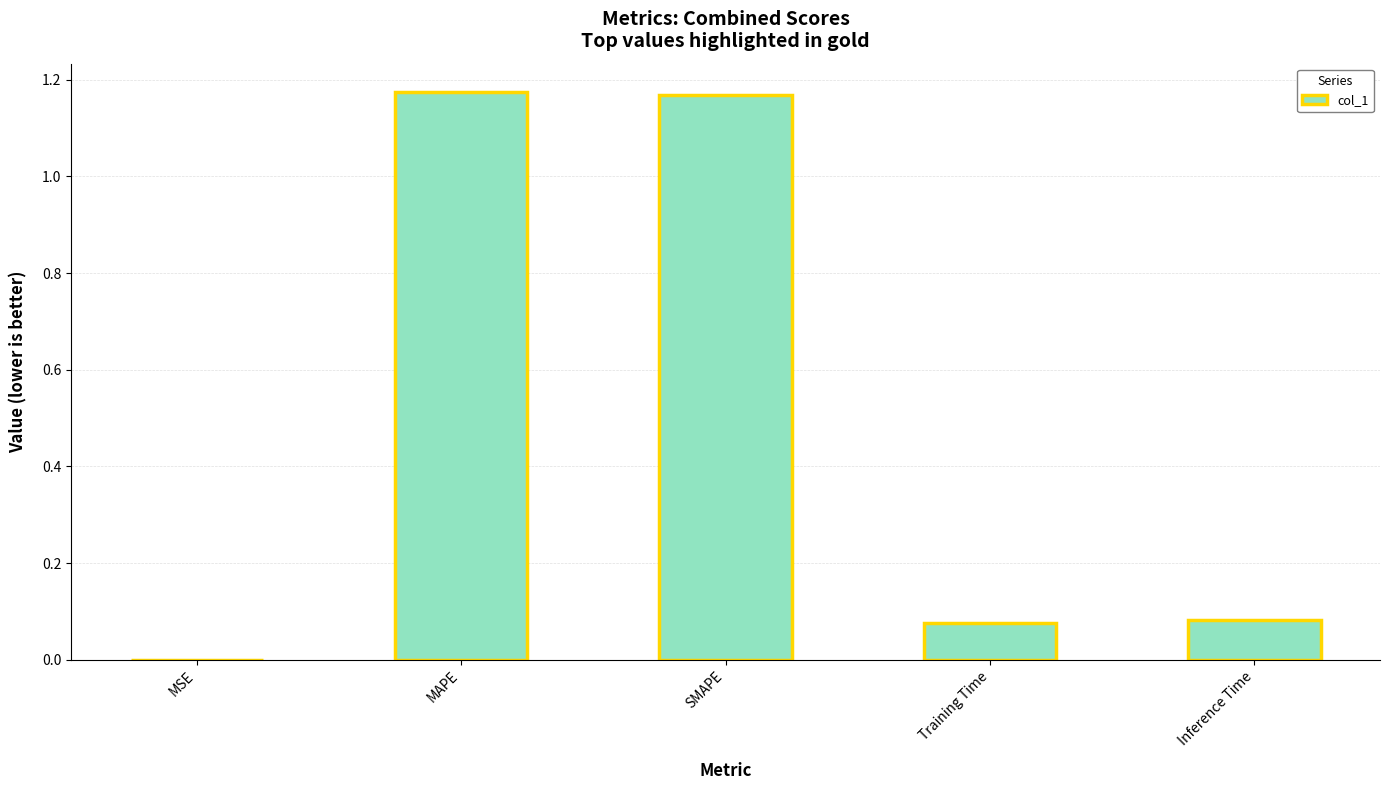

What is the sum of all values?

2.5